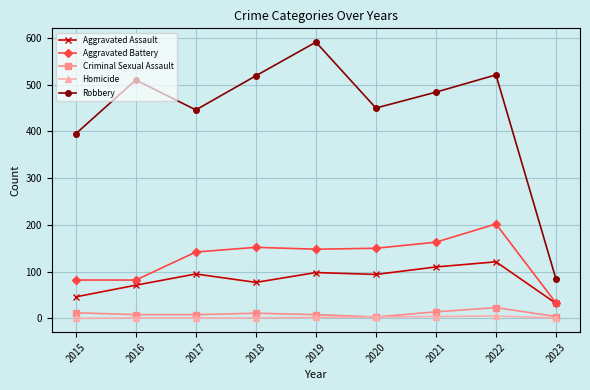

What are all the series names shown in the legend?

Aggravated Assault, Aggravated Battery, Criminal Sexual Assault, Homicide, Robbery